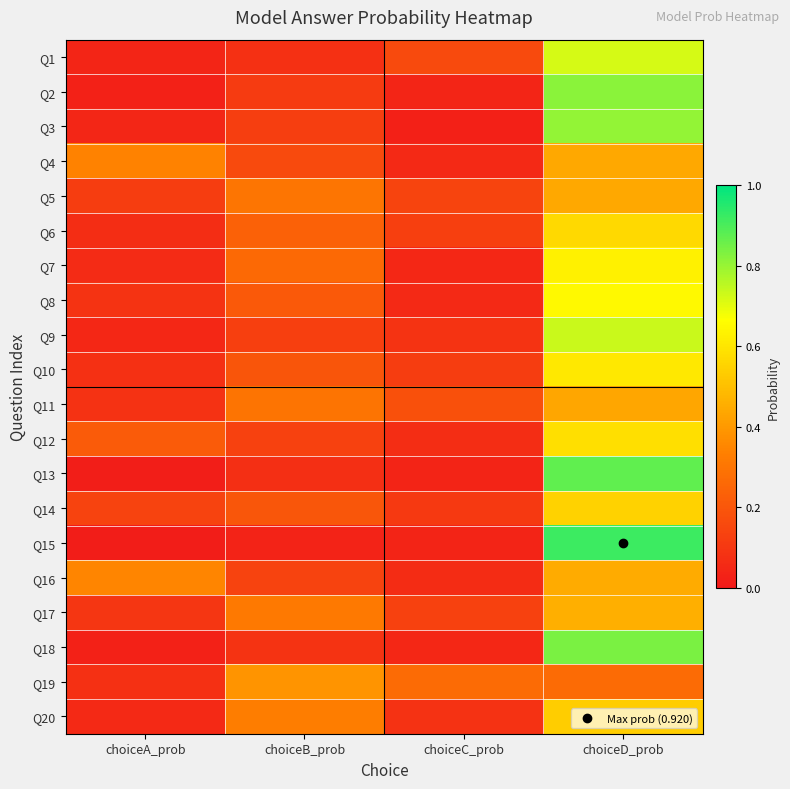

What is the total value across all series at choiceD_prob?

12.3